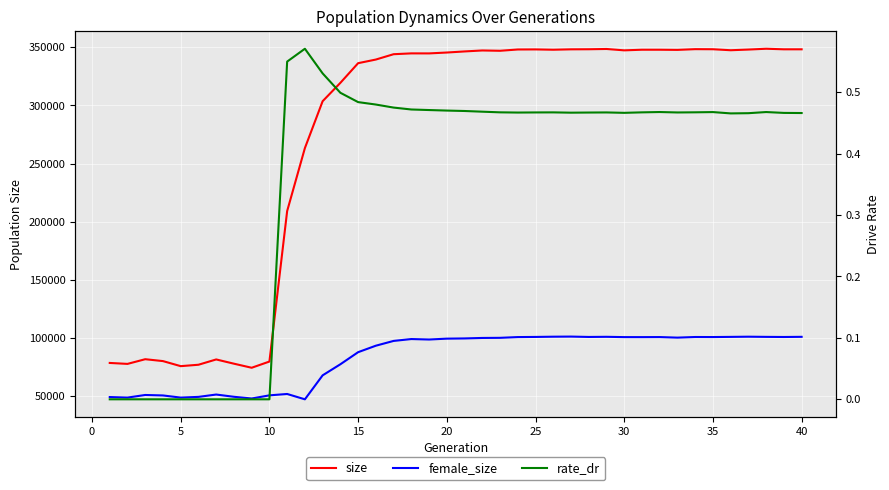

What is the sum of all rate_dr values?

14.3